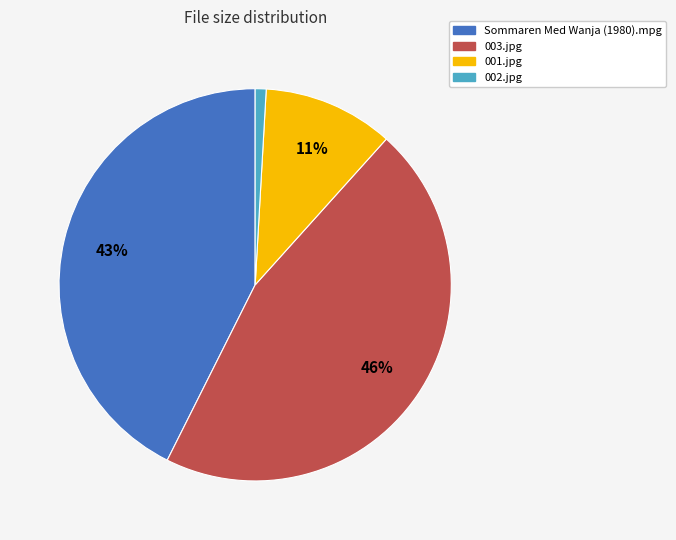

Combined, do 002.jpg and 001.jpg account for over 50%?

No